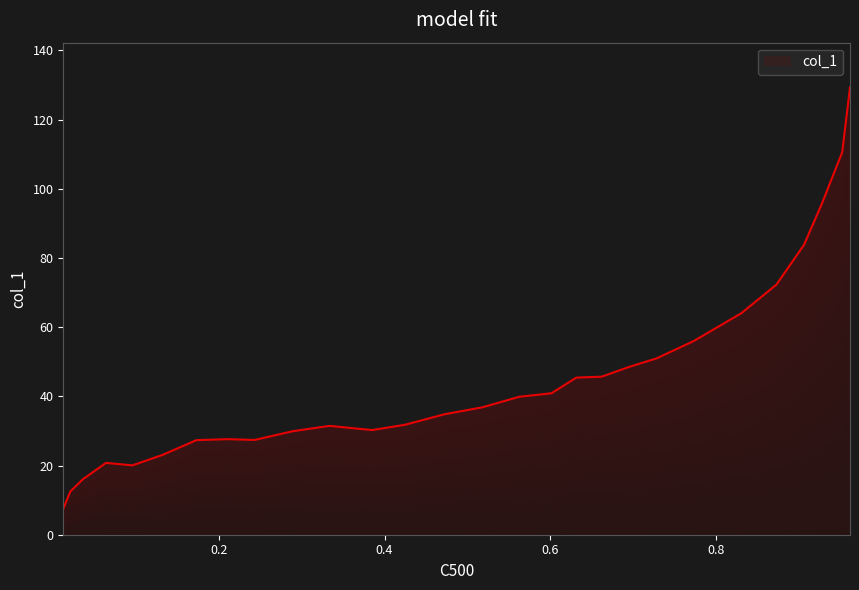

What is the minimum value shown in the chart?

7.5